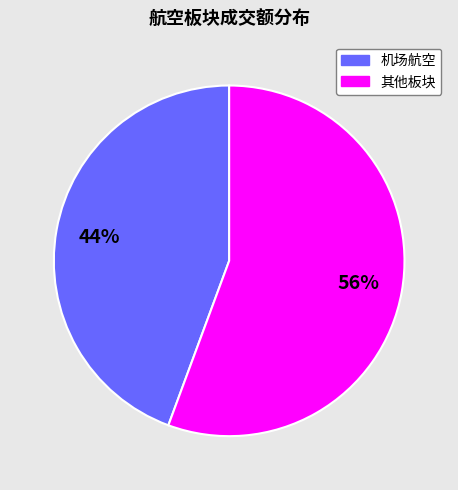

Is there a majority slice in this chart?

Yes